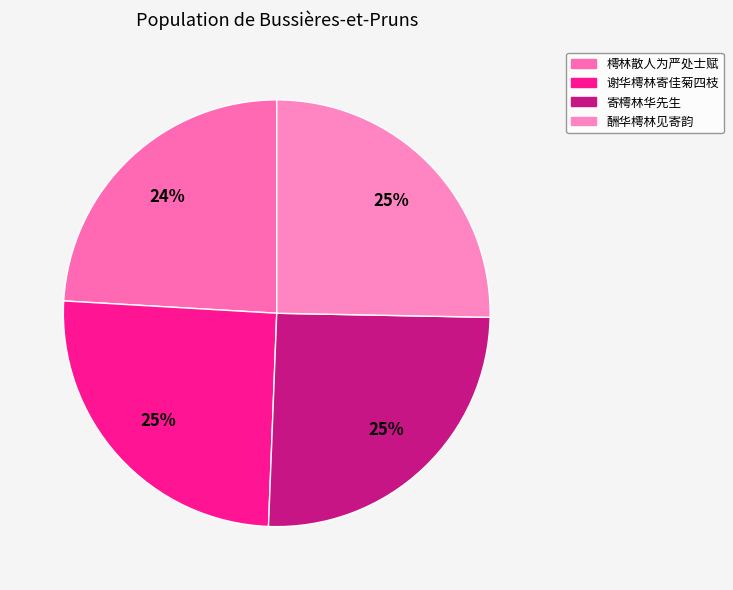

To the nearest percent, what portion does 谢华樗林寄佳菊四枝 represent?

25%